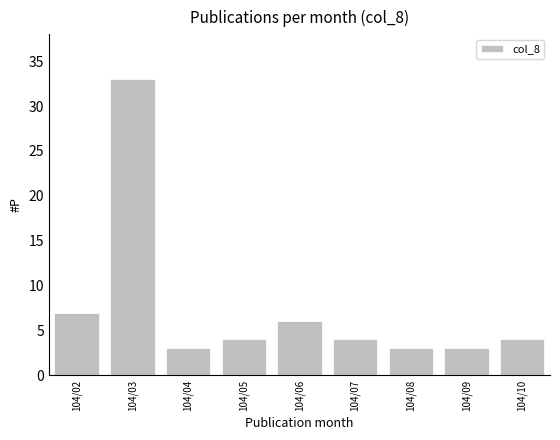

Is it true that the value at 104/08 is 3?

True